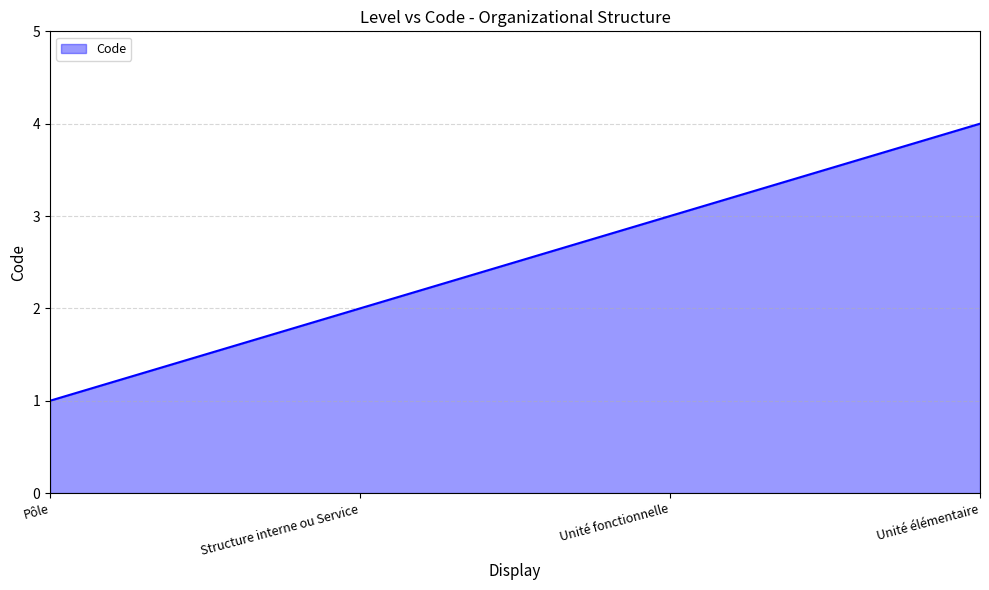

What is the sum of all values?

10